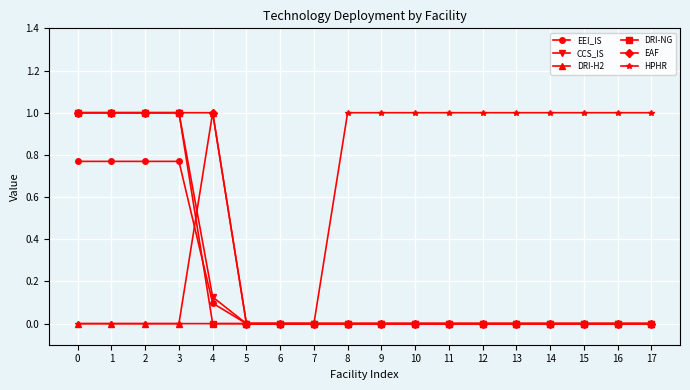

What is the difference between the highest and lowest values at 13?

1.0